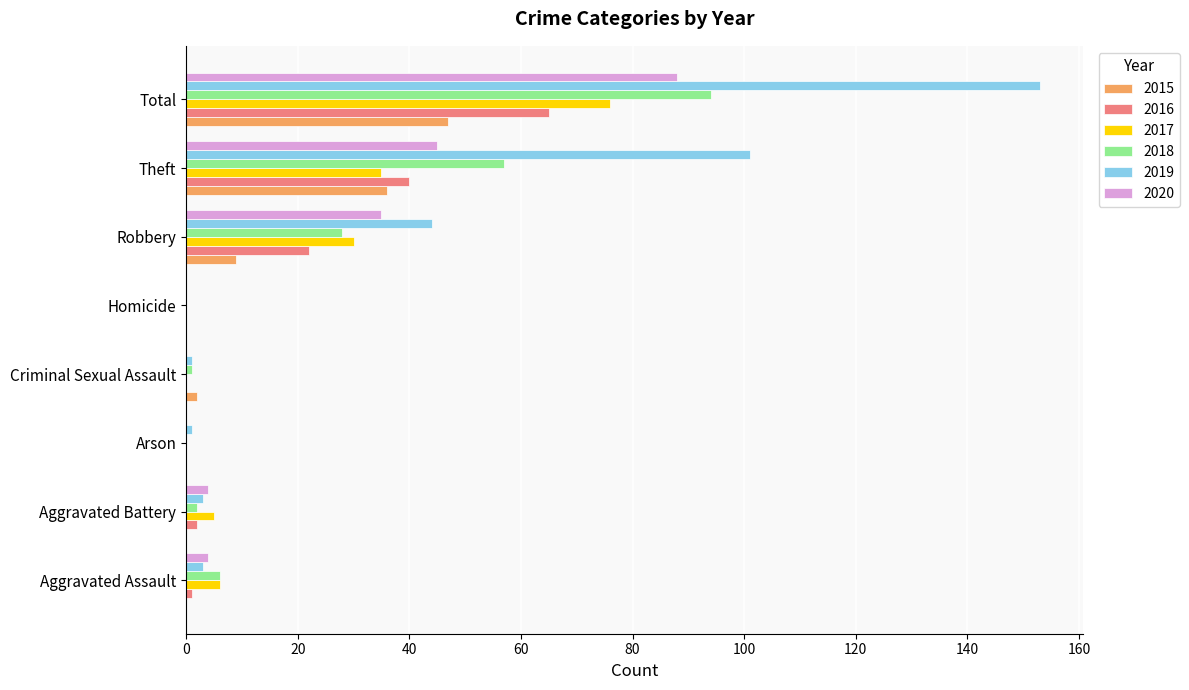

Between Robbery and Theft, which series saw the biggest shift?

2019